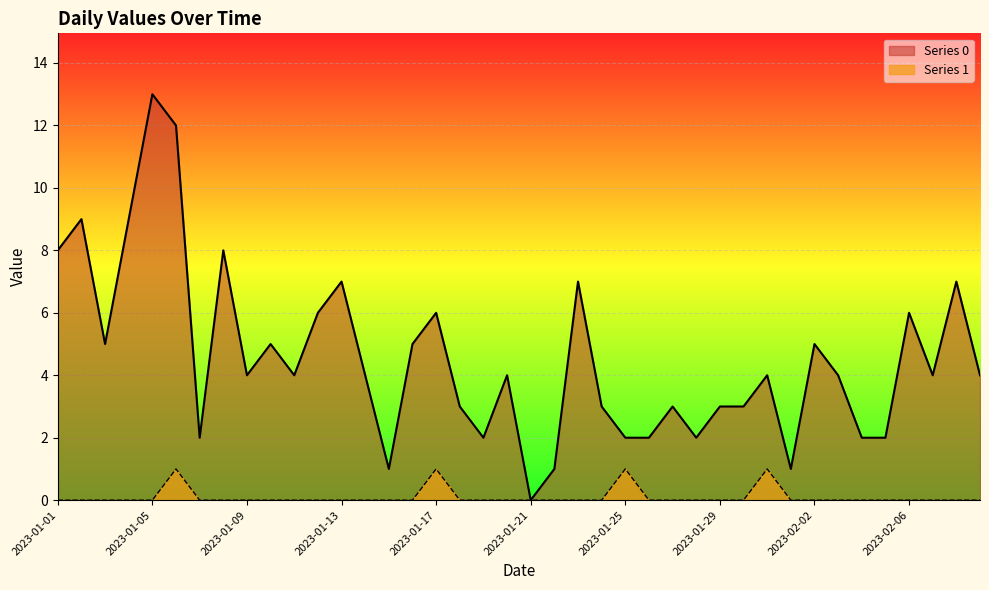

The Series 0 series shows 3 at 2023-01-26. True or false?

False